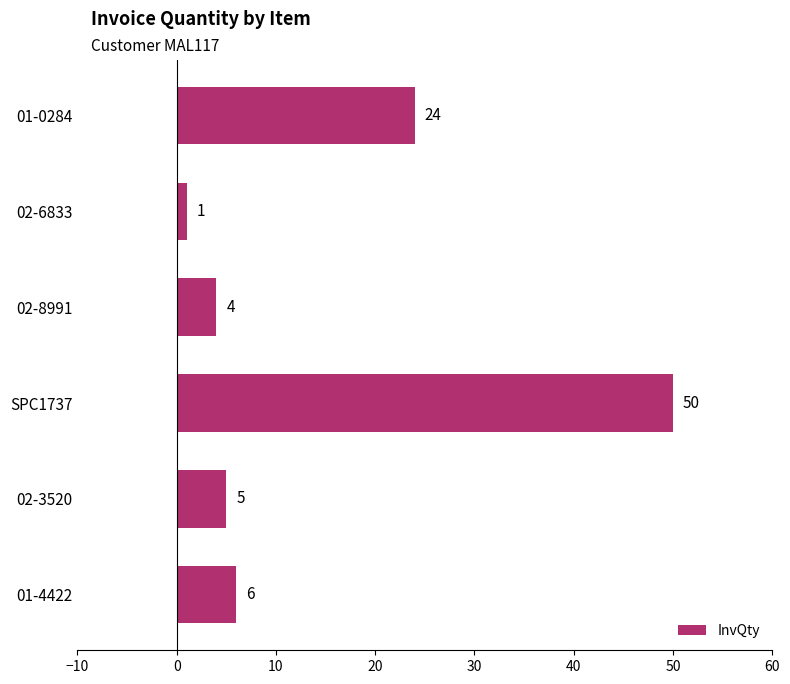

Rank the categories by value from highest to lowest.

SPC1737, 01-0284, 01-4422, 02-3520, 02-8991, 02-6833